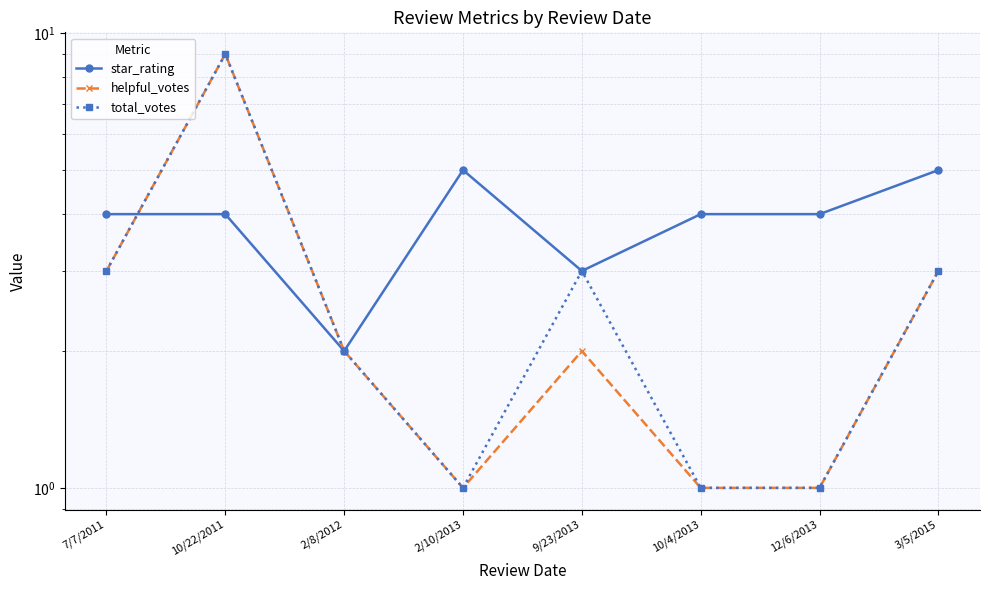

Rank the series at 3/5/2015 from lowest to highest value.

helpful_votes, total_votes, star_rating